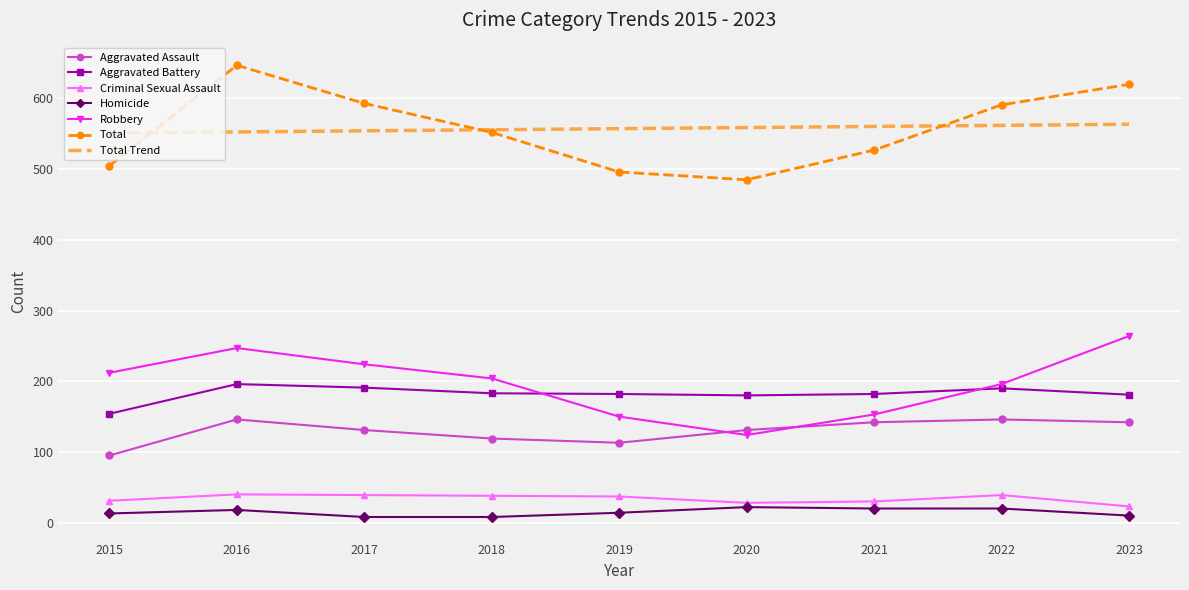

Rank the series at 2016 from lowest to highest value.

Homicide, Criminal Sexual Assault, Aggravated Assault, Aggravated Battery, Robbery, Total Trend, Total